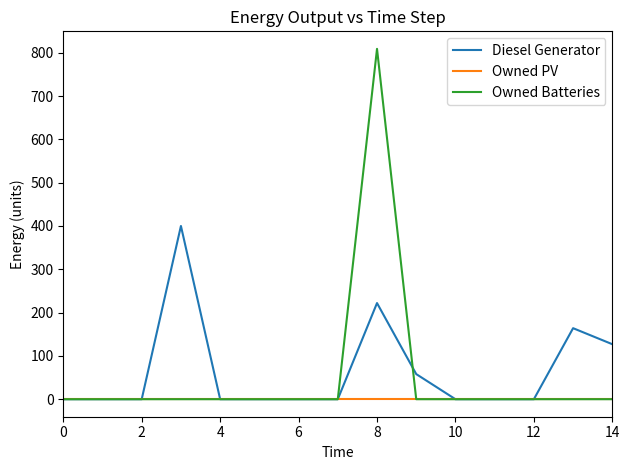

What is the highest value of the Diesel Generator series?

400